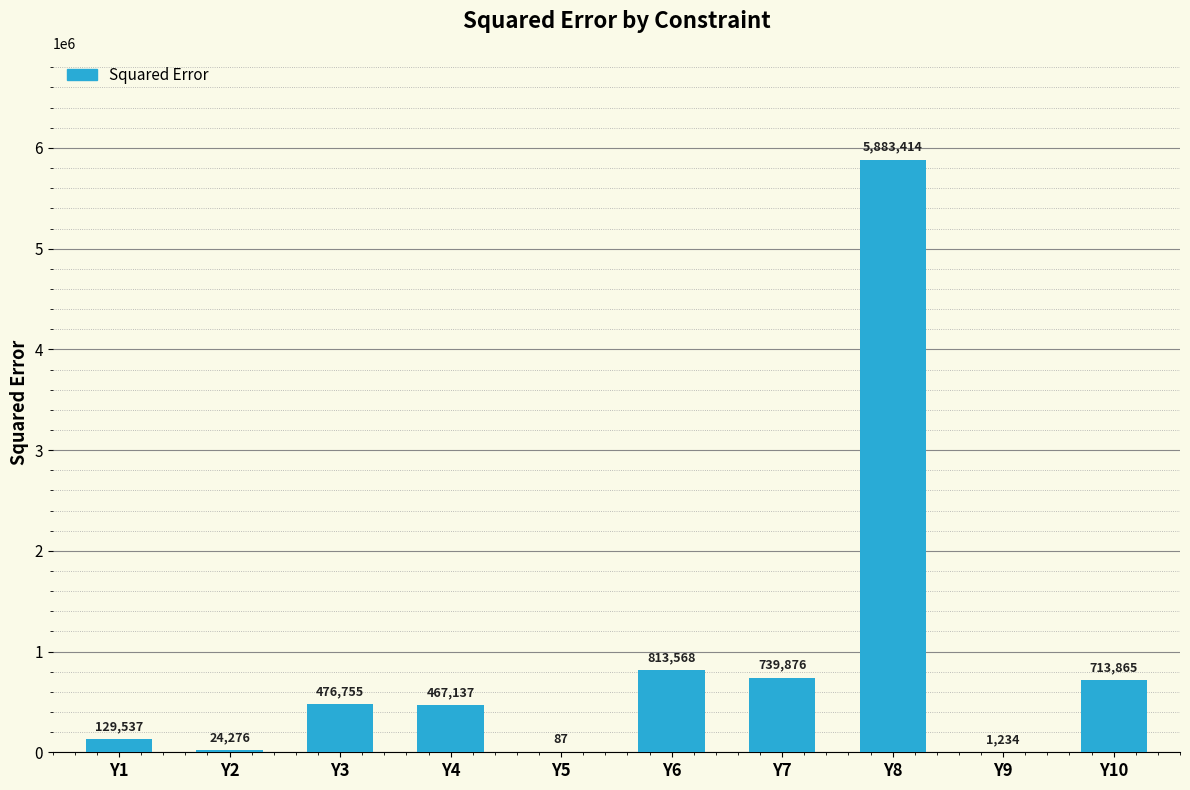

What is the ratio of the value at Y4 to the value at Y3?

1.0